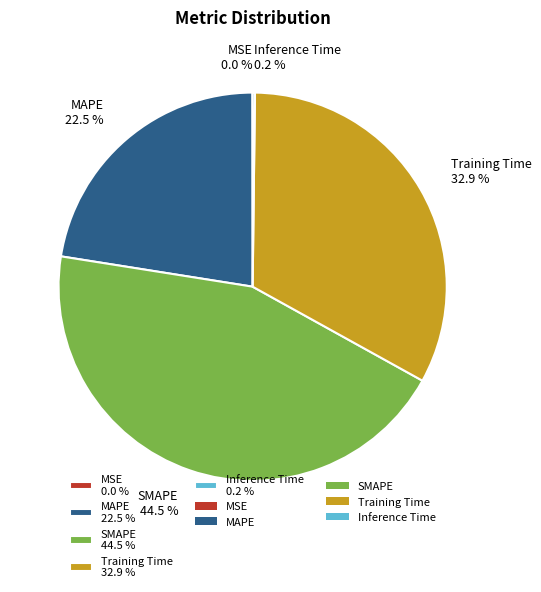

Which has a higher value, MAPE 22.5 % or Training Time 32.9 %?

Training Time 32.9 %